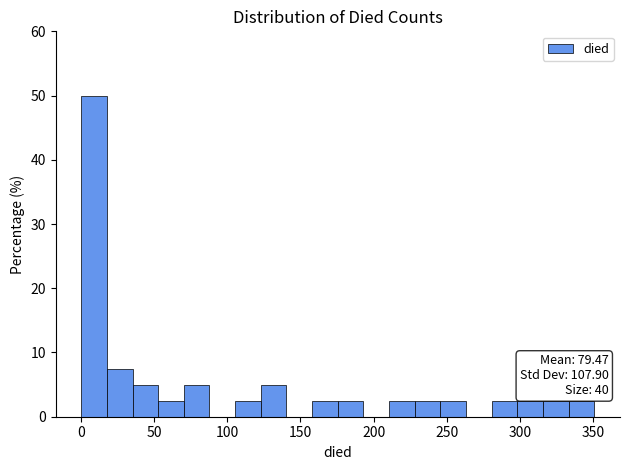

Around what value on the x-axis is the tallest bar? Give the approximate position of its centre, as read against the axis.

10